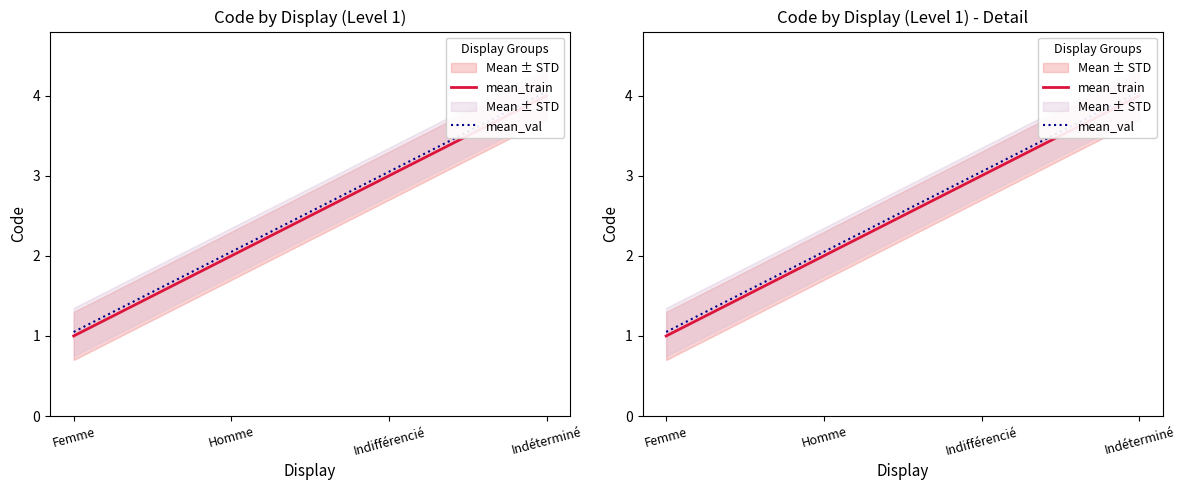

What is the sum of all mean_val values?

10.2